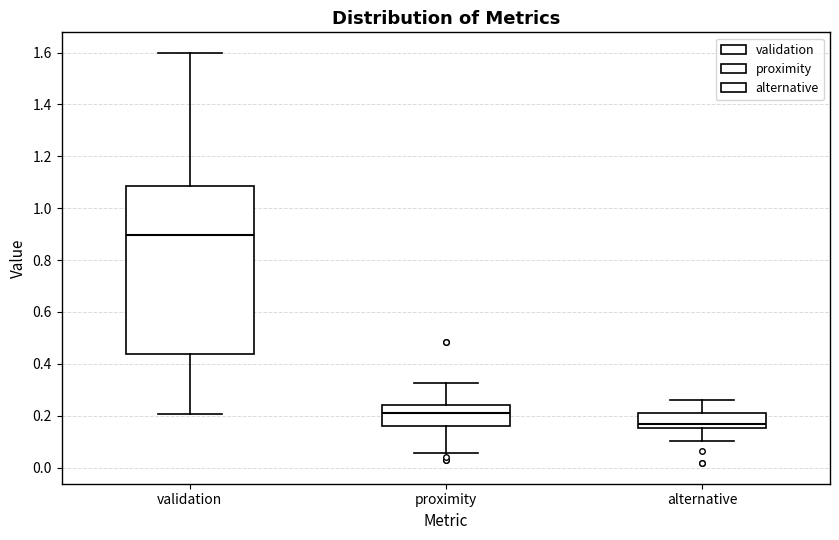

Reading left to right, transcribe this box plot: for each box, give where its median line is, the range the box spans, and where its two whiskers end, as read against the y-axis. The values are not printed on the chart, so give them approximately, as read against the axis.

validation: median 0.90, box 0.44 to 1.08, whiskers 0.20 to 1.60
proximity: median 0.20, box 0.16 to 0.24, whiskers 0.06 to 0.32
alternative: median 0.16 (just above the box's lower edge), box 0.16 to 0.22, whiskers 0.10 to 0.26